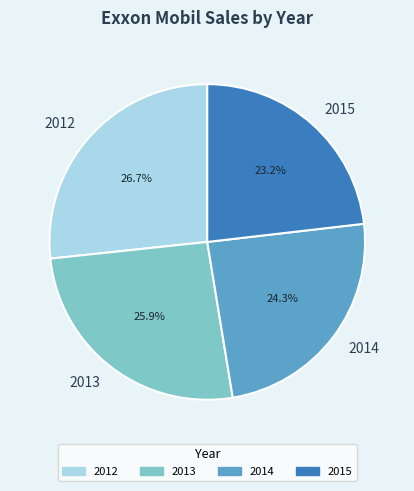

How much of the chart is everything except 2015?

76.8%